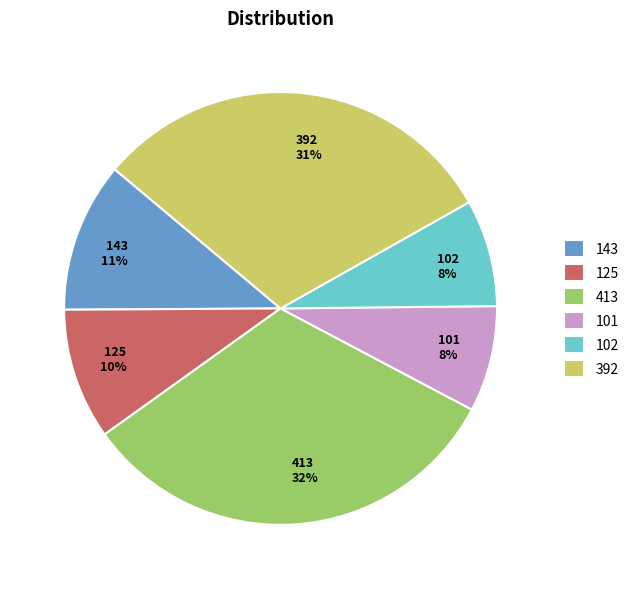

Do 143 11% and 125 10% together represent more than half of the pie?

No